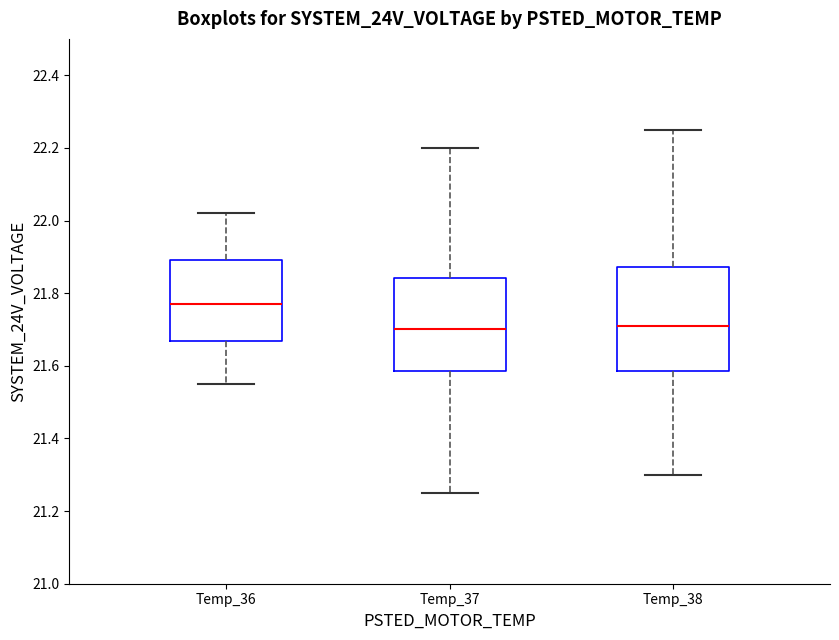

Reading left to right, read every box against the y-axis: the position of its median line, the range the box covers, and the ends of its whiskers. The values are not printed on the chart, so give them approximately, as read against the axis.

Temp_36: median 21.78, box 21.66 to 21.90, whiskers 21.56 to 22.02
Temp_37: median 21.70, box 21.58 to 21.84, whiskers 21.26 to 22.20
Temp_38: median 21.72, box 21.58 to 21.88, whiskers 21.30 to 22.26